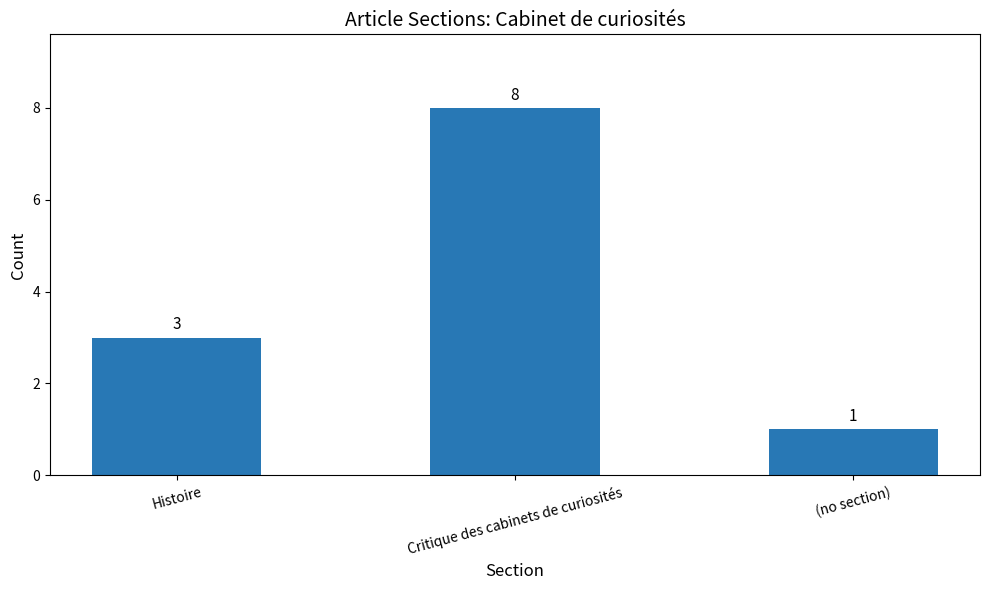

Reading left to right, extract all data points from this chart.

Histoire=3	Critique des cabinets de curiosités=8	(no section)=1